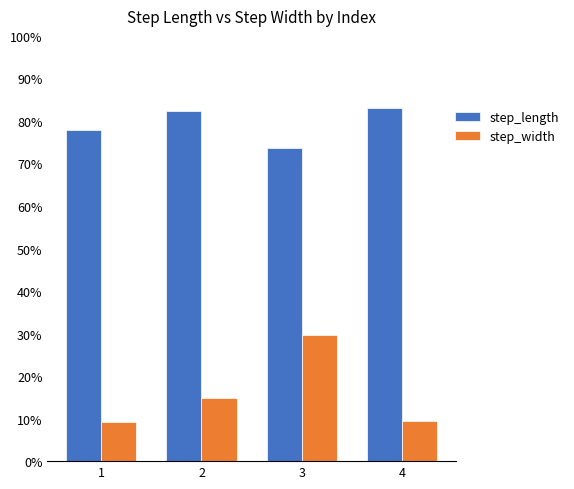

At which category does the chart reach its minimum across all series?

1